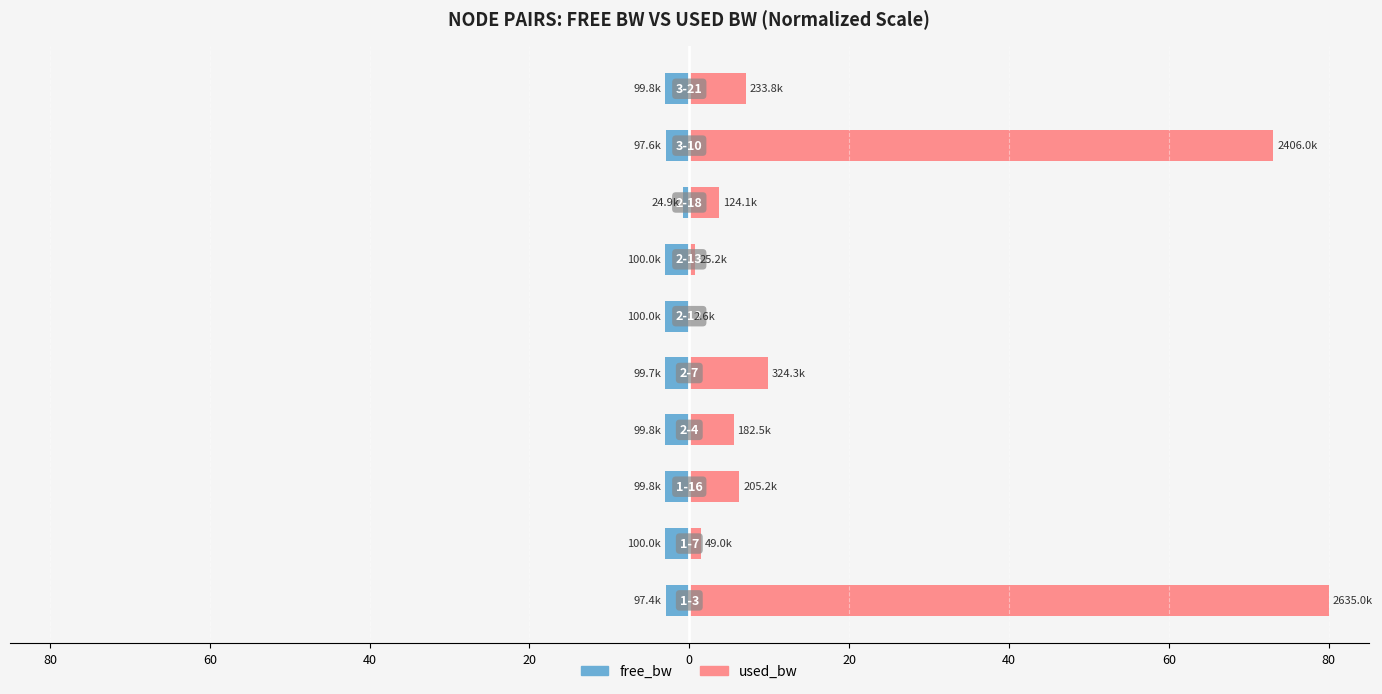

Does the chart contain stacked bars?

No